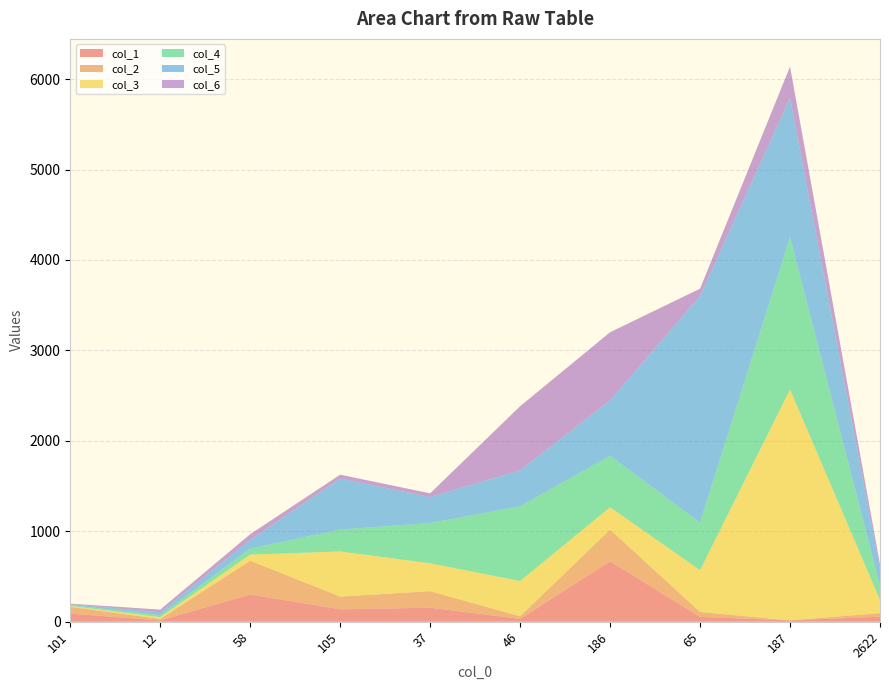

Reading left to right, transcribe all the data shown in this chart.

col_1: 90	14	301	137	155	32	668	54	15	56
col_2: 75	17	374	141	183	28	351	54	0	39
col_3: 10	20	67	499	308	390	247	462	2553	147
col_4: 10	22	66	242	445	826	569	525	1684	156
col_5: 8	32	96	564	287	399	612	2507	1541	184
col_6: 7	29	64	43	42	708	754	81	345	52